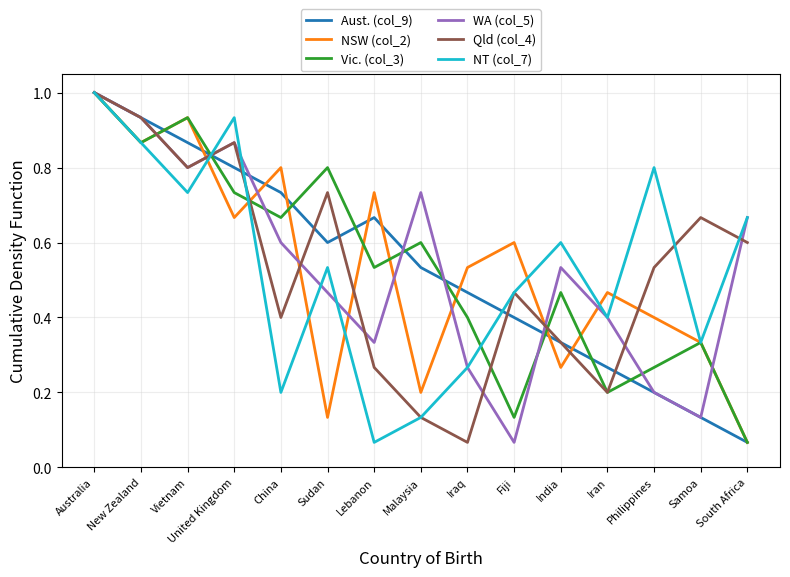

At how many categories does at least one series exceed 0?

15